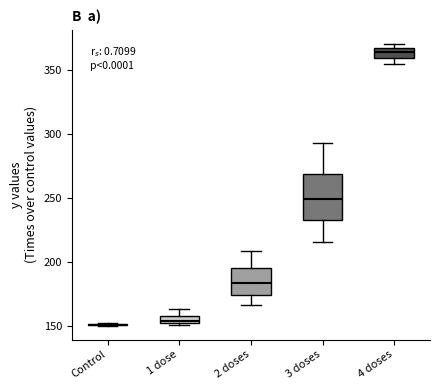

Where is the lower edge of the box for 2 doses on the y-axis? The values are not printed on the chart, so give them approximately, as read against the axis.

175